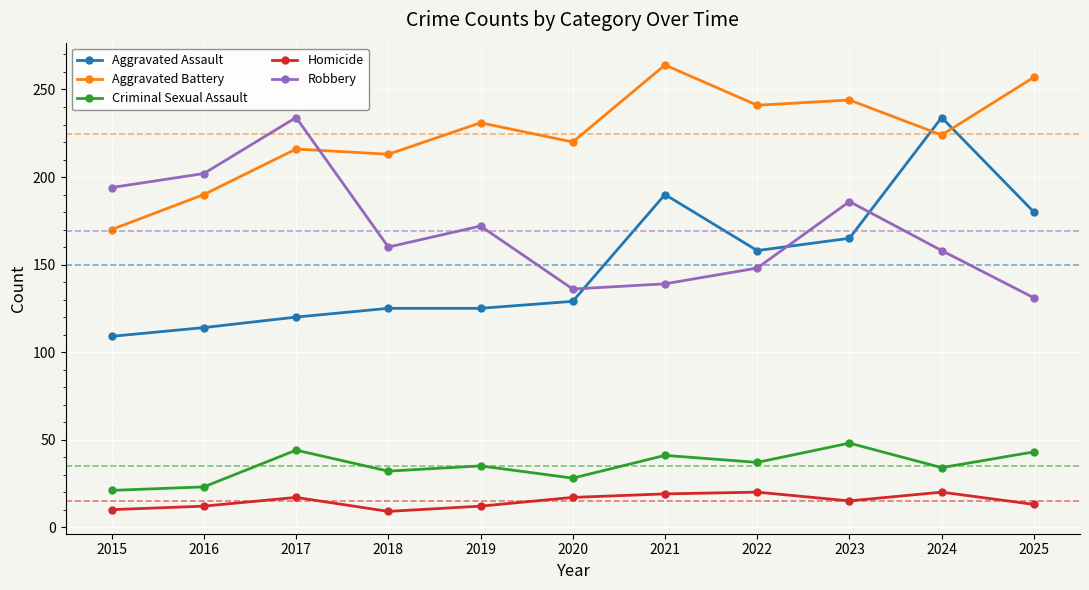

What is the difference between the Aggravated Assault values at 2015 and 2021?

81